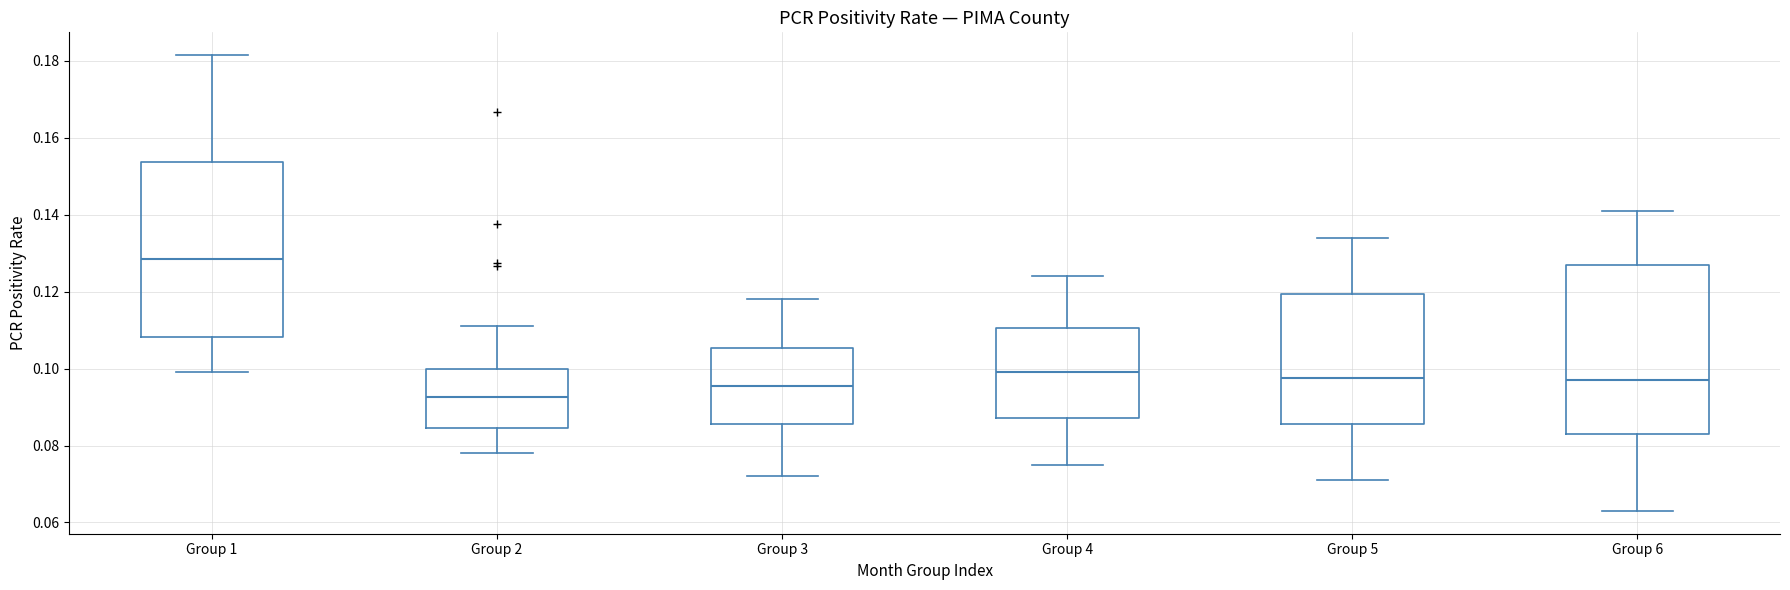

Reading left to right, transcribe this box plot: for each box, give where its median line is, the range the box spans, and where its two whiskers end, as read against the y-axis. The values are not printed on the chart, so give them approximately, as read against the axis.

Group 1: median 0.128, box 0.108 to 0.154, whiskers 0.100 to 0.182
Group 2: median 0.092, box 0.084 to 0.100, whiskers 0.078 to 0.112
Group 3: median 0.096, box 0.086 to 0.106, whiskers 0.072 to 0.118
Group 4: median 0.100, box 0.088 to 0.110, whiskers 0.076 to 0.124
Group 5: median 0.098, box 0.086 to 0.120, whiskers 0.072 to 0.134
Group 6: median 0.098, box 0.084 to 0.128, whiskers 0.064 to 0.142